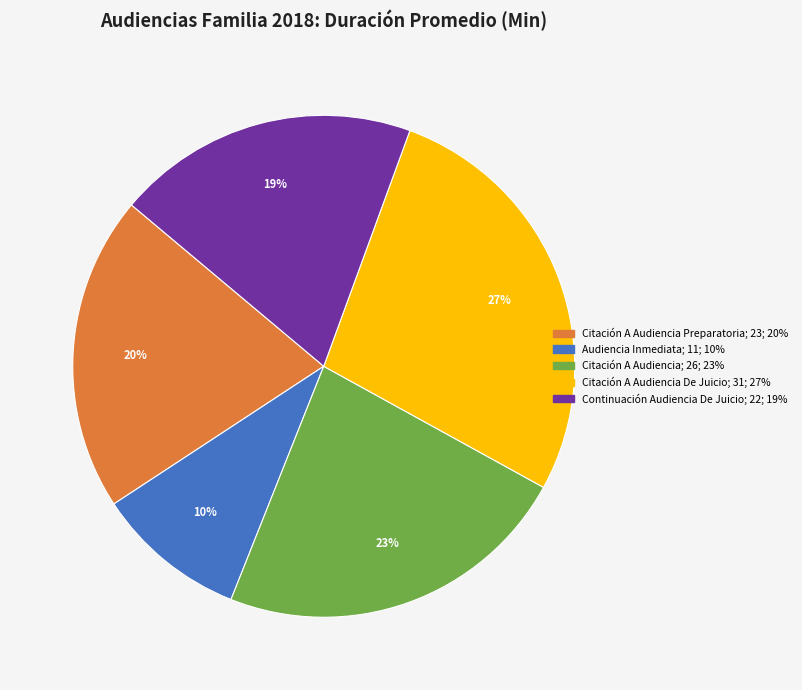

Is there any slice that represents more than half of the pie?

No